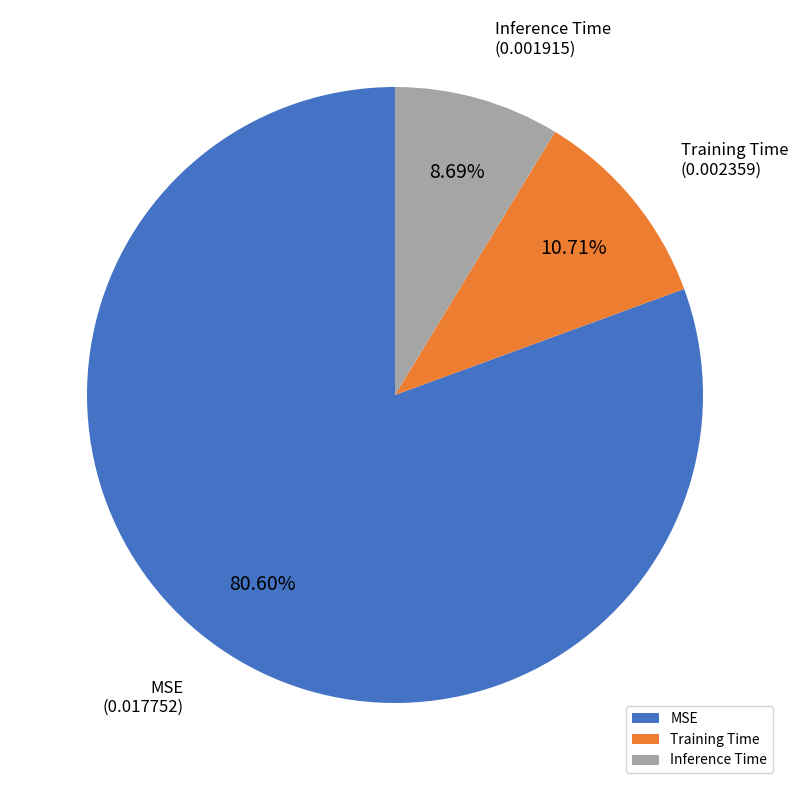

Count the number of slices in the pie.

3